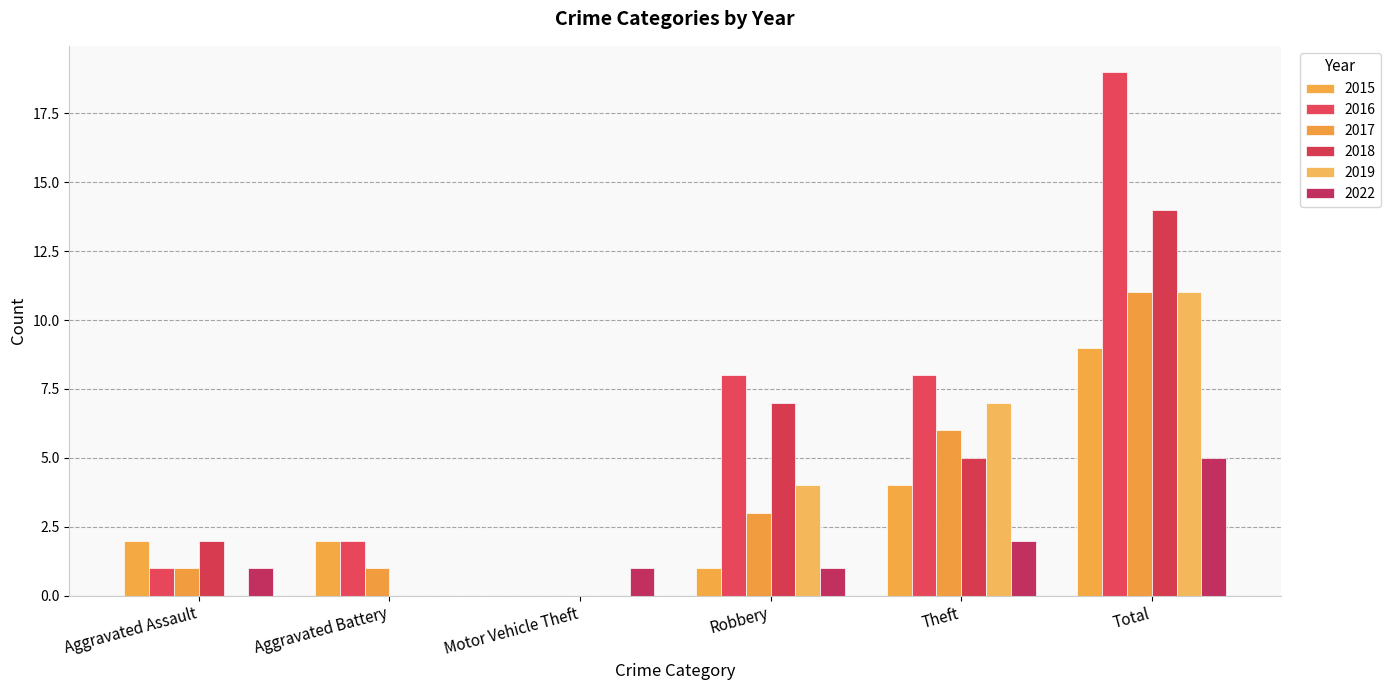

Is the value of 2017 at Aggravated Assault greater than the value of 2015 at Aggravated Assault?

No